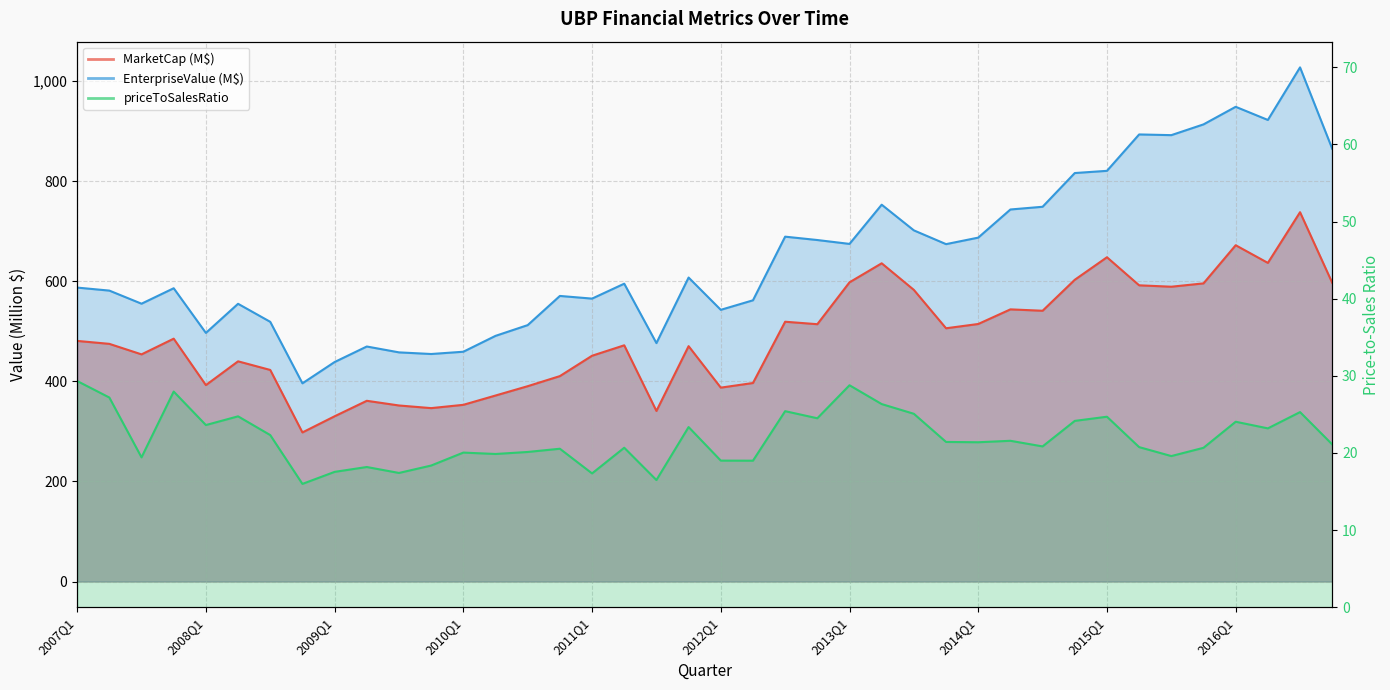

What is the difference between the highest and lowest values at 2013Q3?

676.5